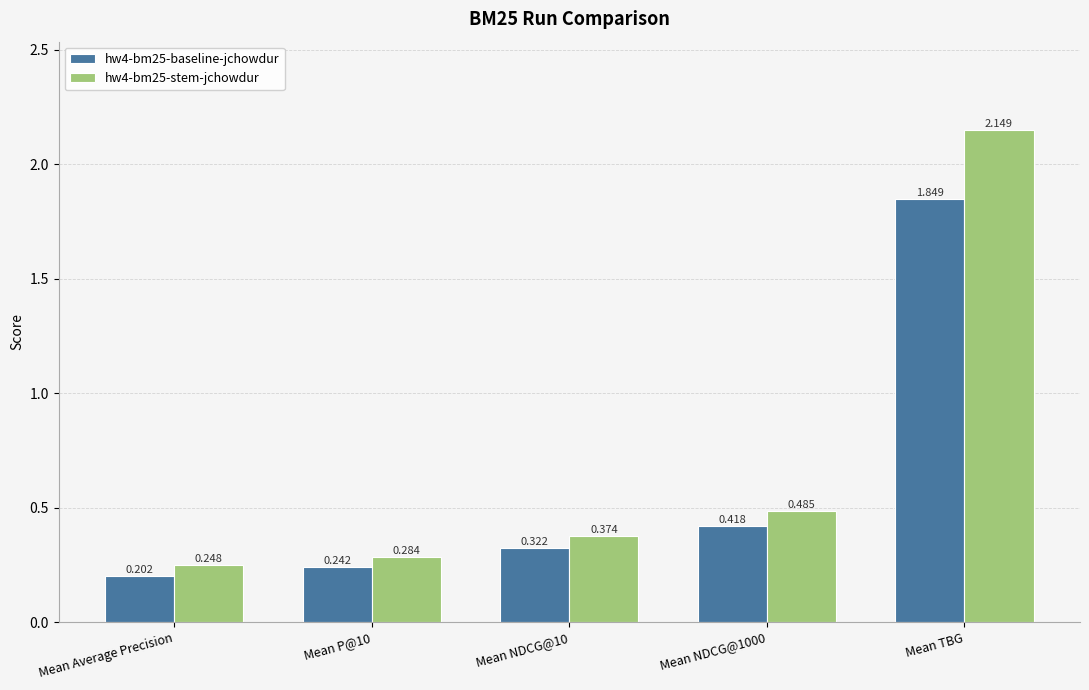

At which category does the chart reach its minimum across all series?

Mean Average Precision